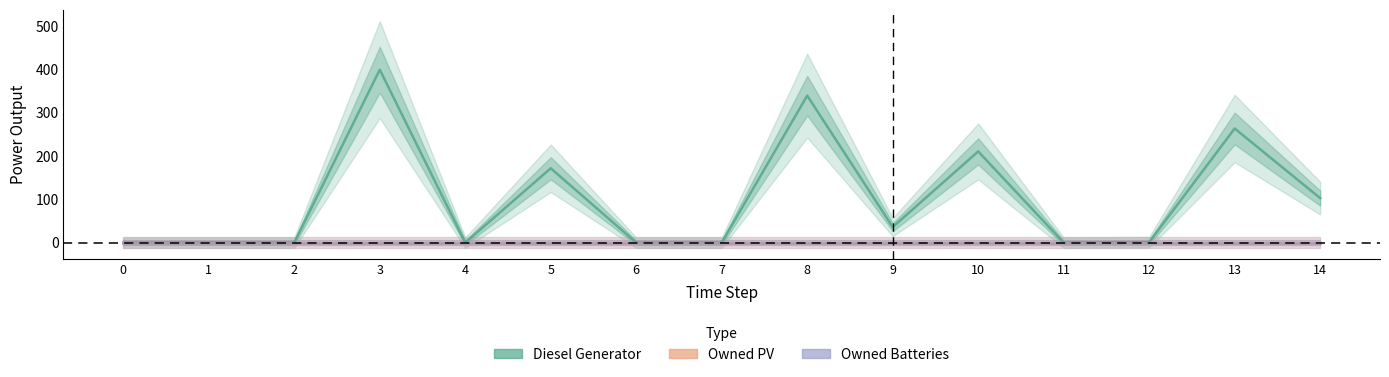

At how many categories does at least one series exceed 314?

2